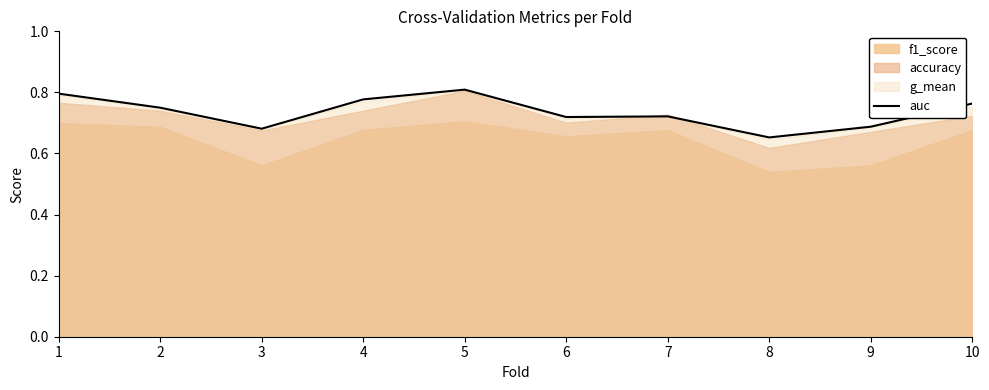

How many points are higher than both their immediate neighbors (excluding endpoints)?

2